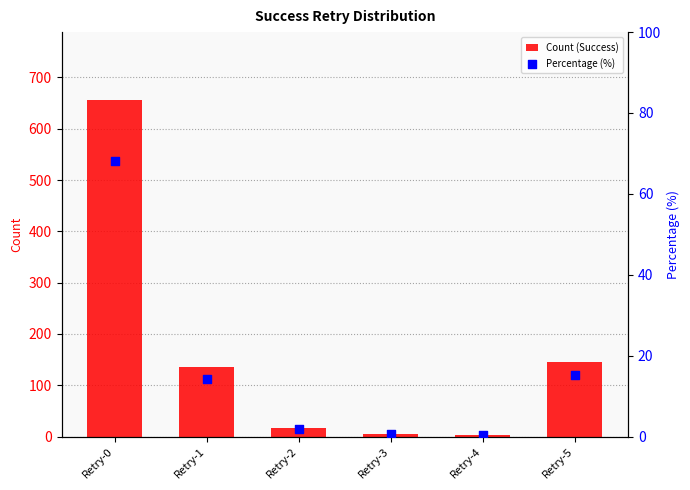

What are all the series names shown in the legend?

Count (Success), Percentage (%)